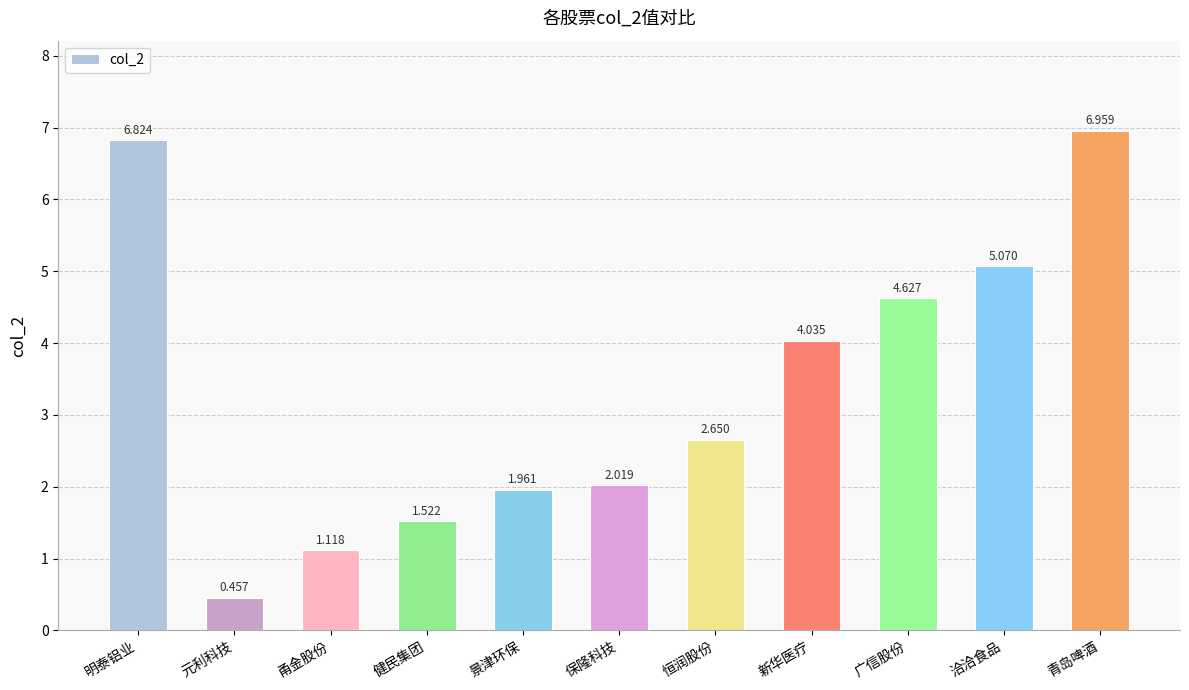

At which category does the chart reach its peak across all series?

青岛啤酒